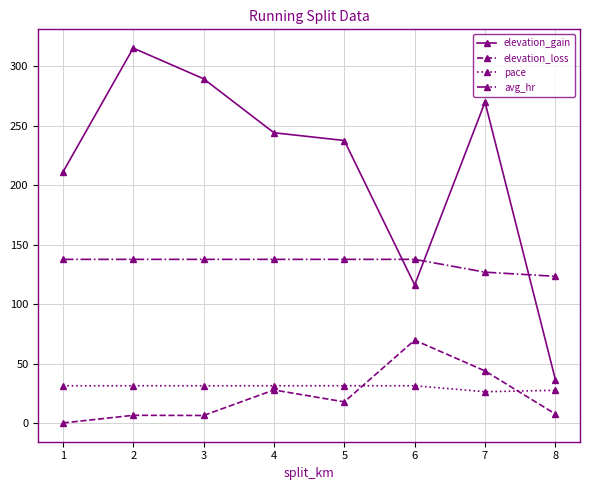

The value of pace at 6 is 16.2. True or false?

False